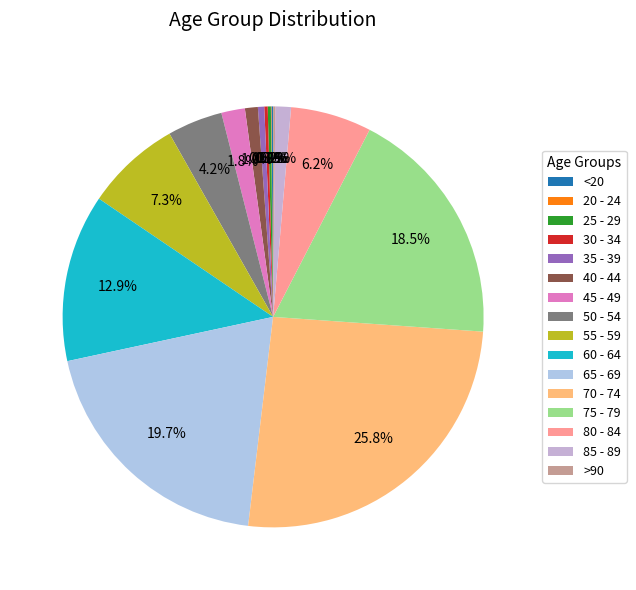

What is the change in value from 60 - 64 to 65 - 69?

+368